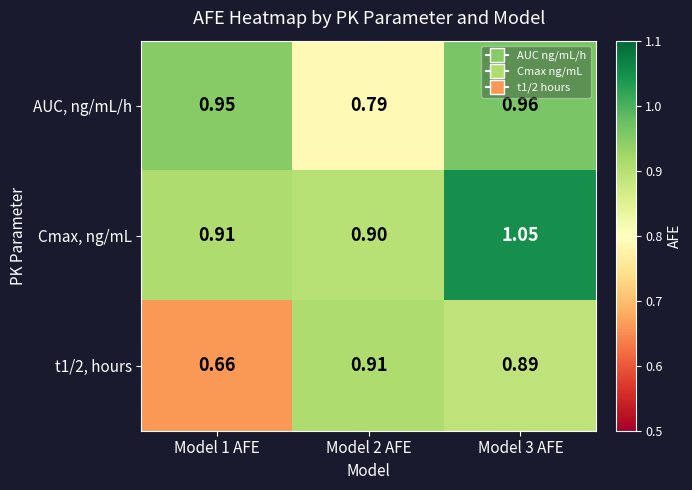

Which series has the largest total across all categories?

Cmax, ng/mL